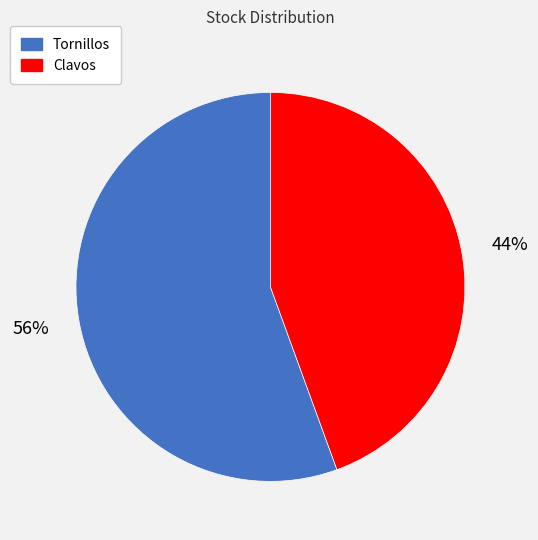

Which category accounts for the majority?

Tornillos